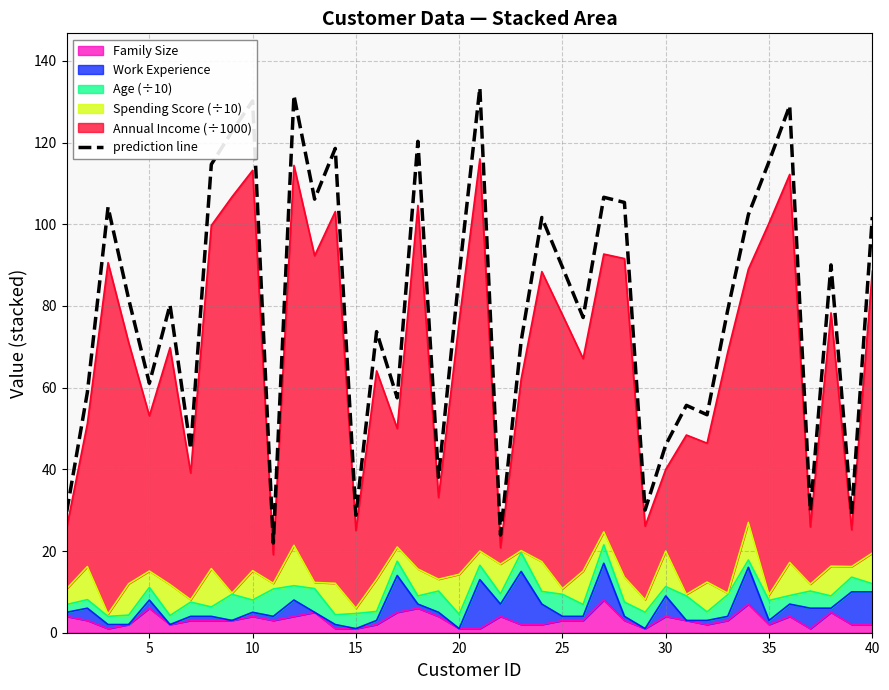

How many points are lower than both their immediate neighbors (excluding endpoints)?

13